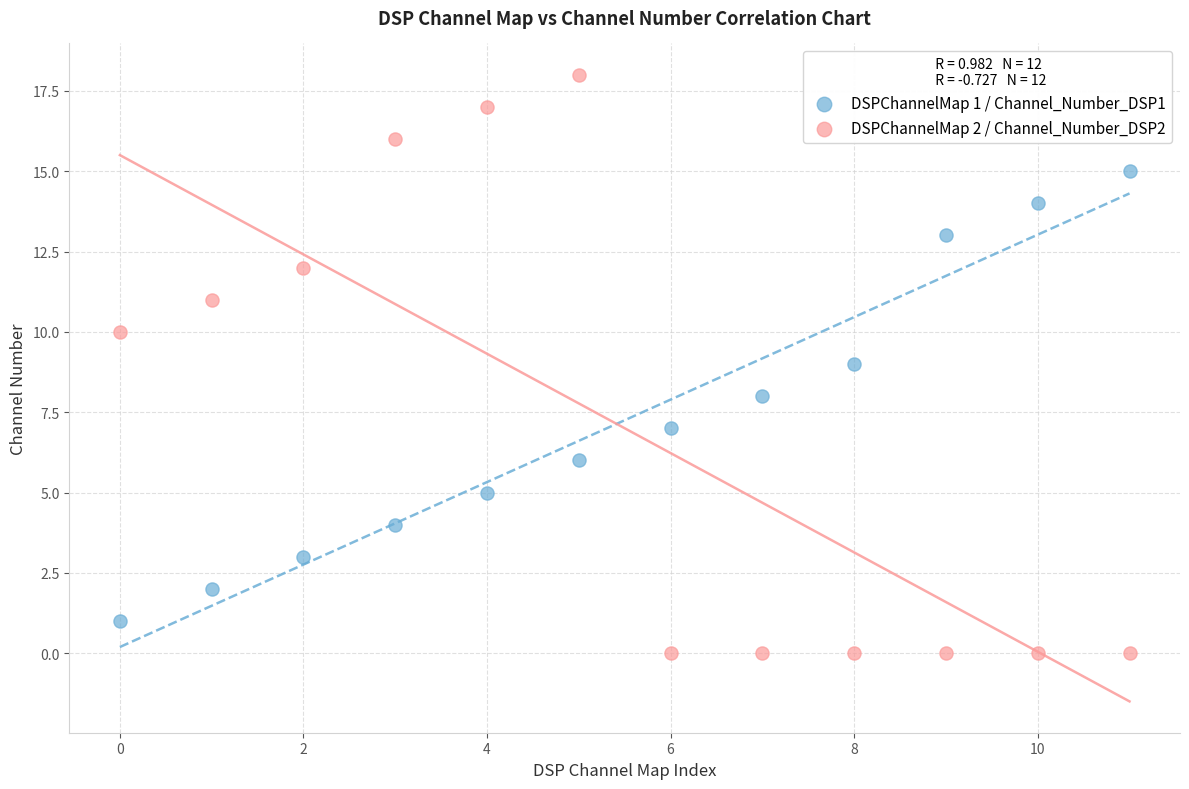

What are all the series names shown in the legend?

DSPChannelMap 1 / Channel_Number_DSP1, DSPChannelMap 2 / Channel_Number_DSP2